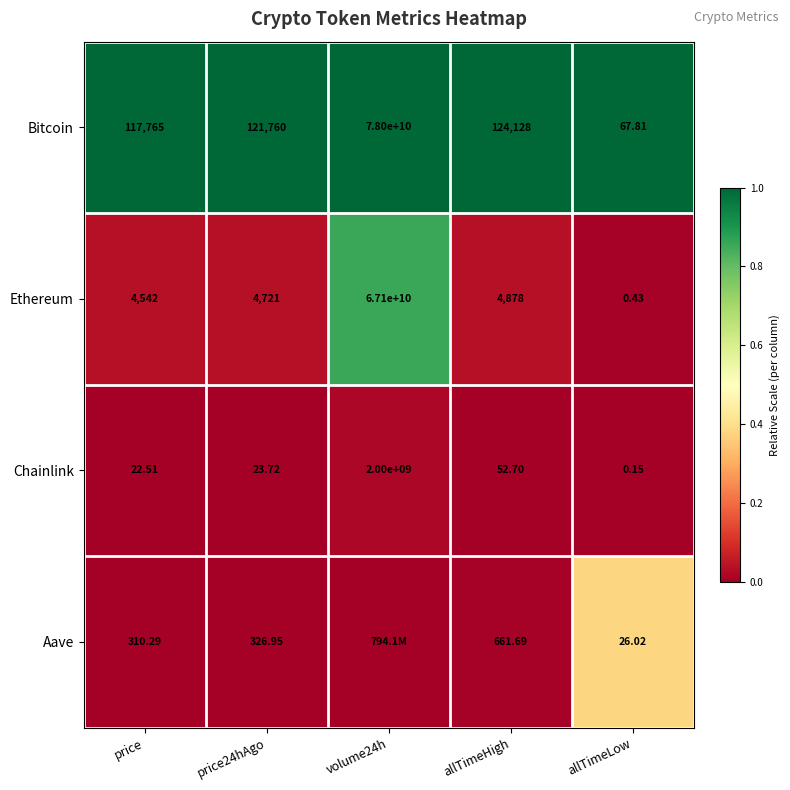

Is the value of Ethereum at volume24h greater than the value of Chainlink at price24hAgo?

Yes